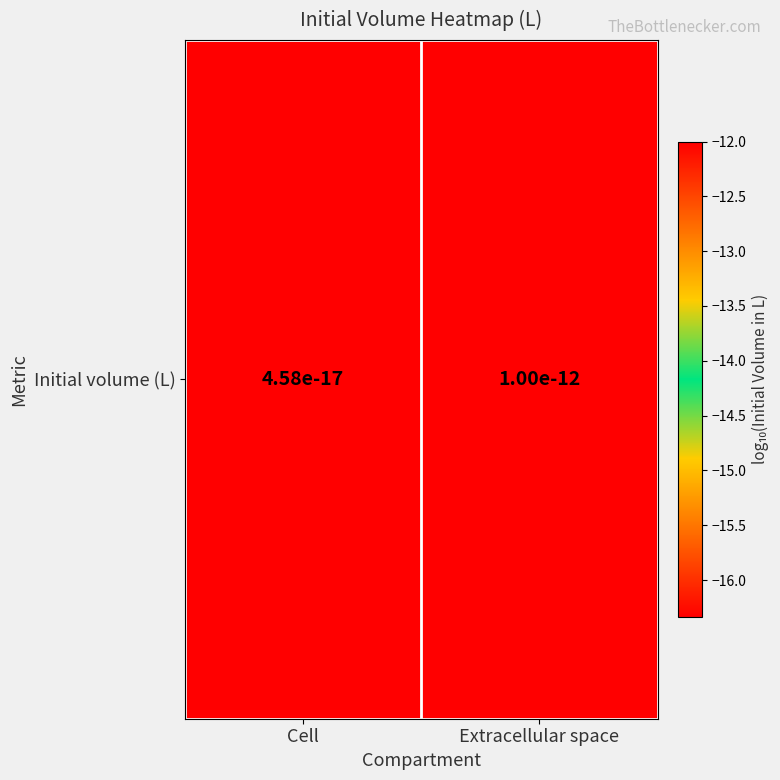

The chart shows a value of -12.0 at Extracellular space. True or false?

True